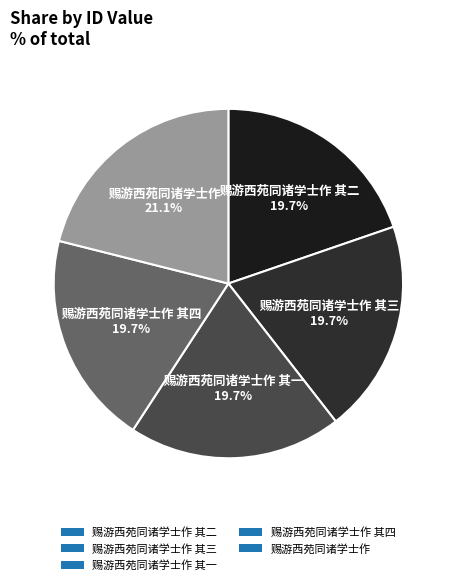

Does 赐游西苑同诸学士作 其二 represent more than half of the total?

No